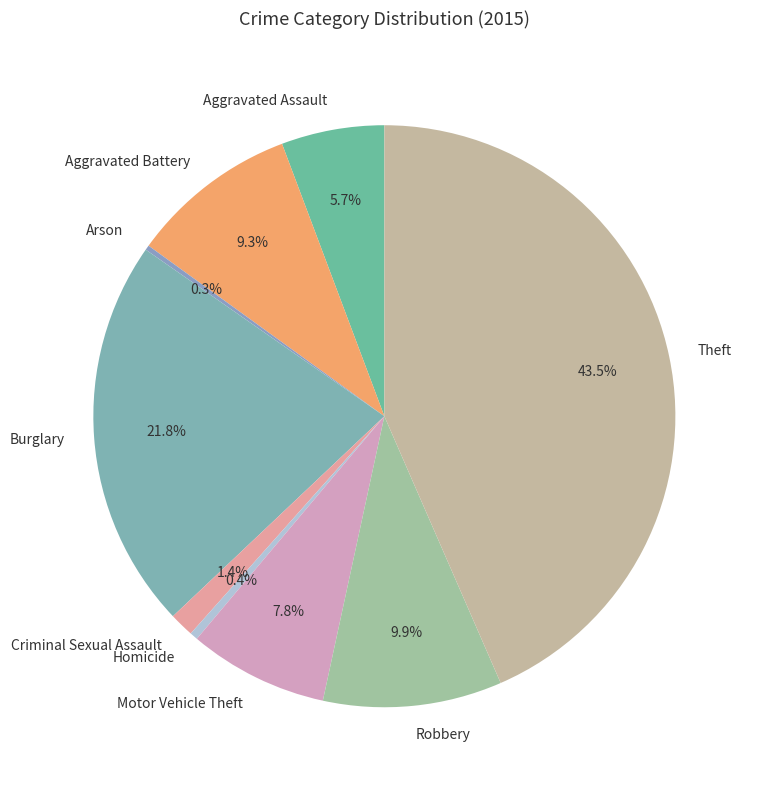

Which slice is the largest?

Theft